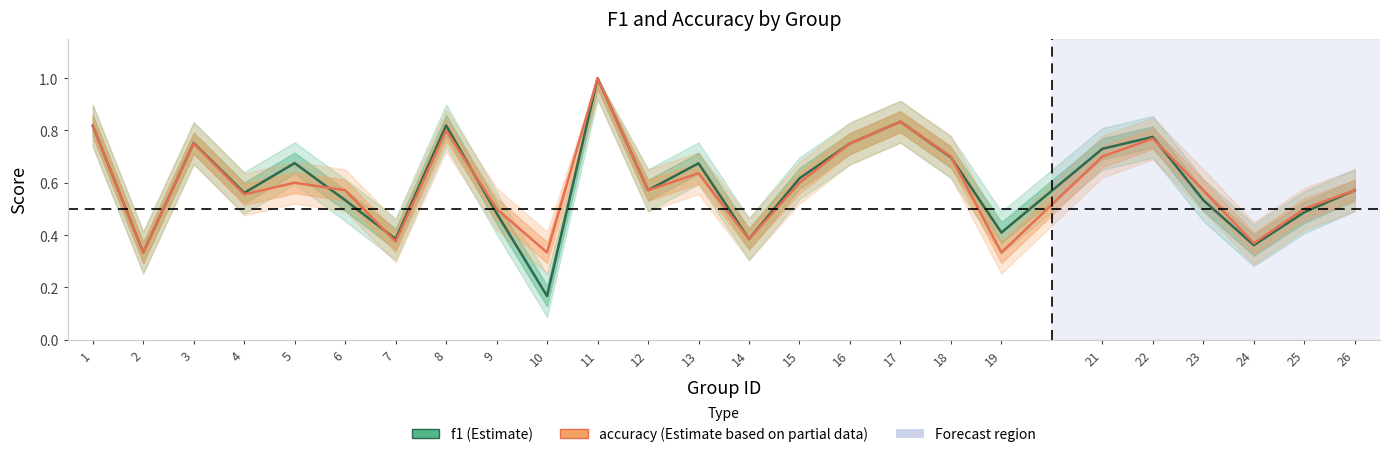

Rank the series at 21 from lowest to highest value.

accuracy, f1